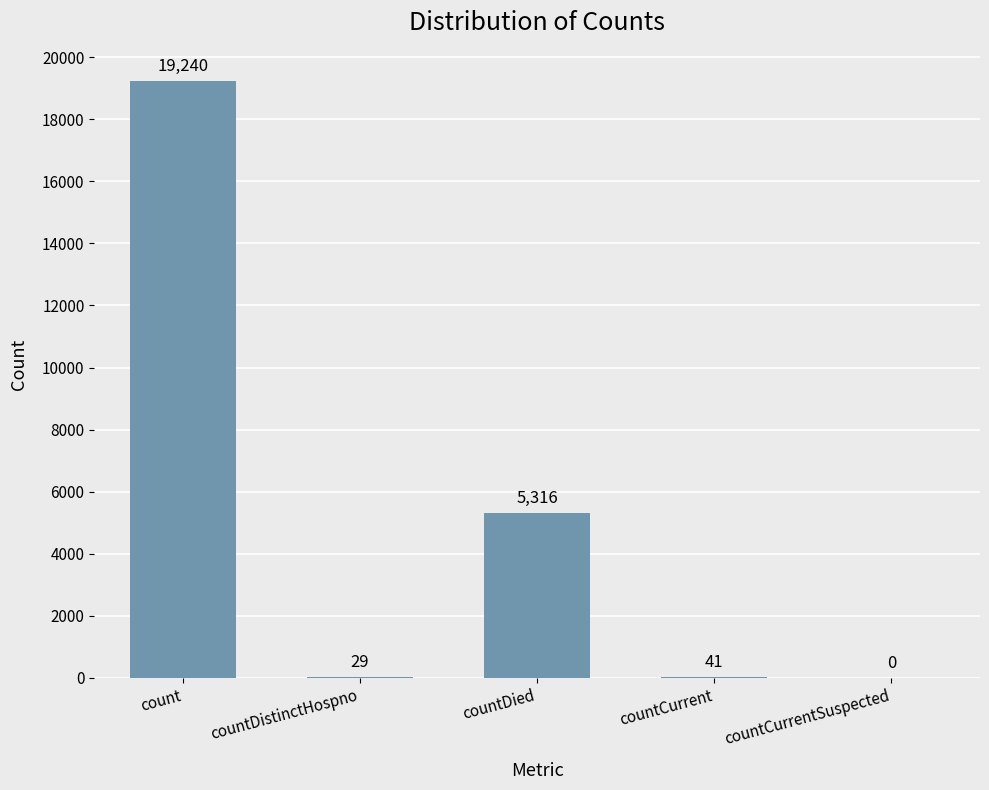

How many values are above zero?

4